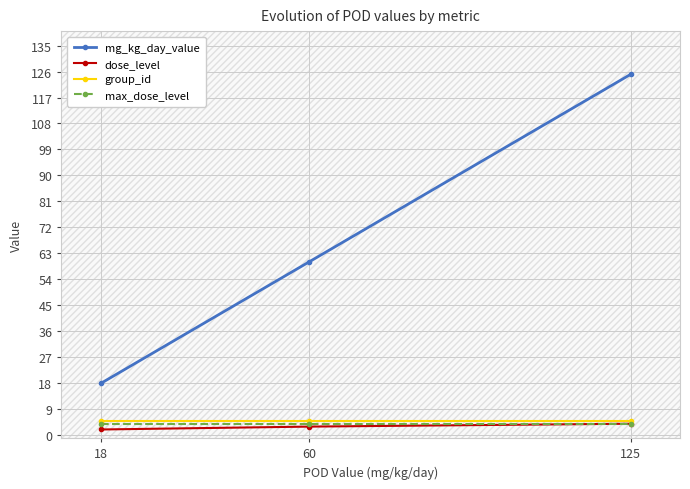

Reading left to right, extract all data points from this chart.

mg_kg_day_value: 18	60	125
dose_level: 2	3	4
group_id: 5	5	5
max_dose_level: 4	4	4